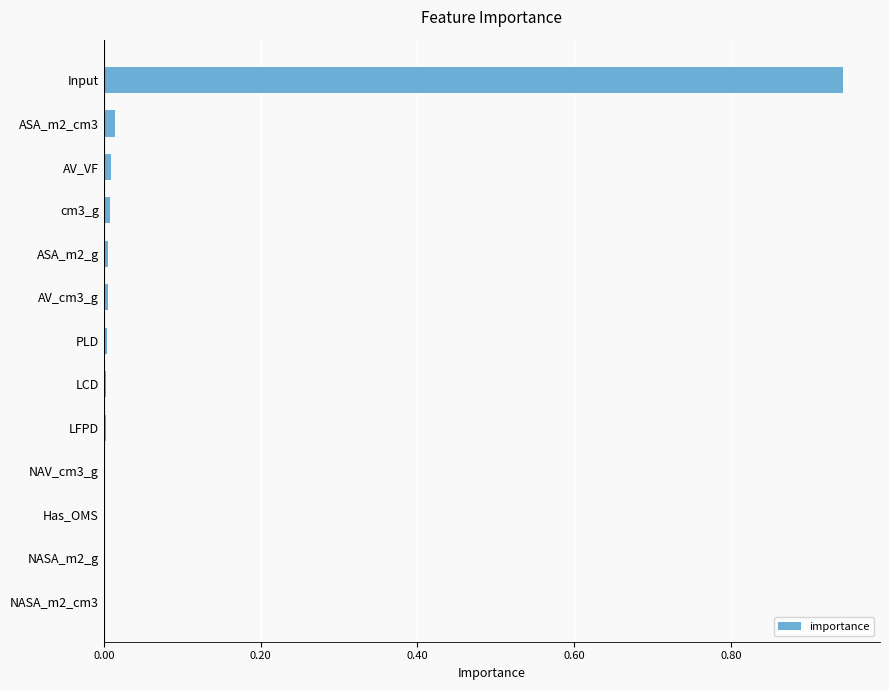

The value at AV_VF is 0.0. True or false?

True